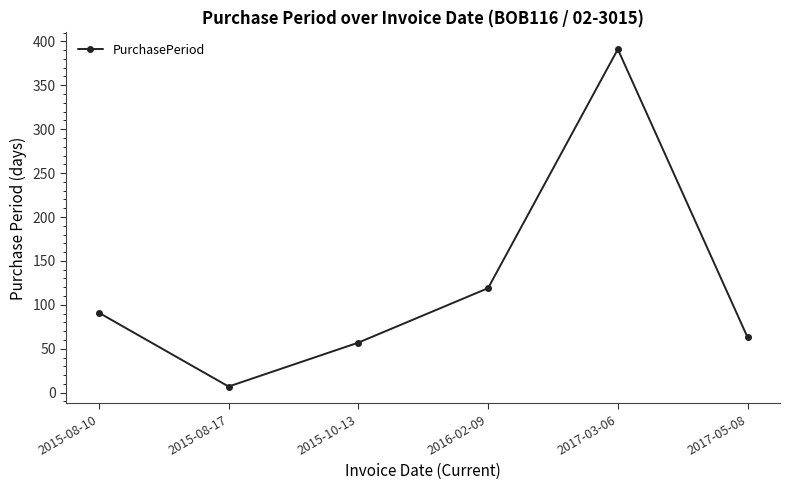

What is the value of the 3rd point from the left?

57